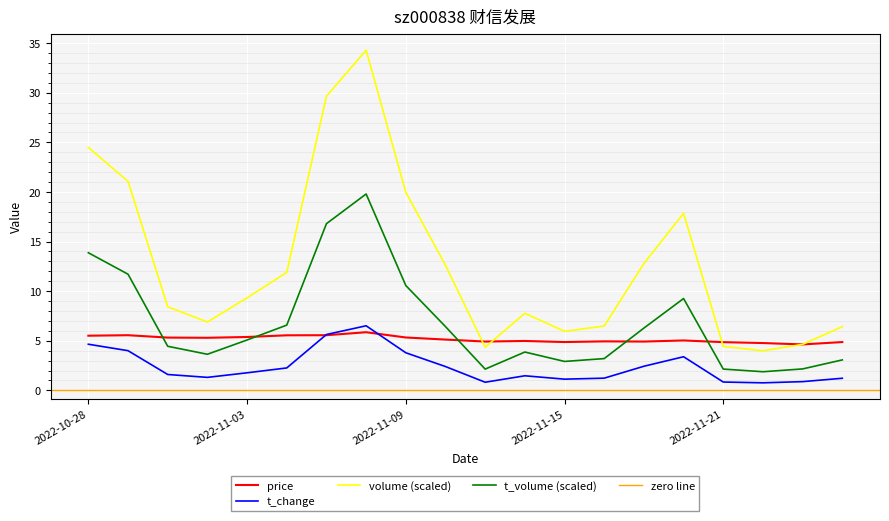

Where is the first local minimum for volume?

2022-11-02